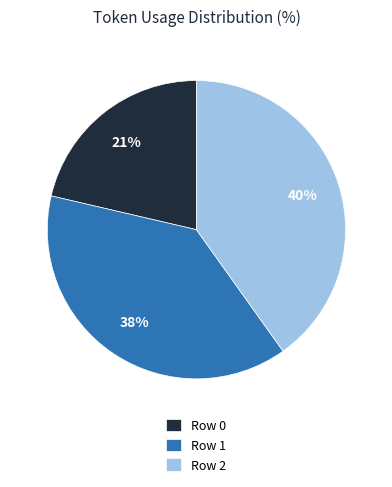

Do Row 1 and Row 0 together represent more than half of the pie?

Yes